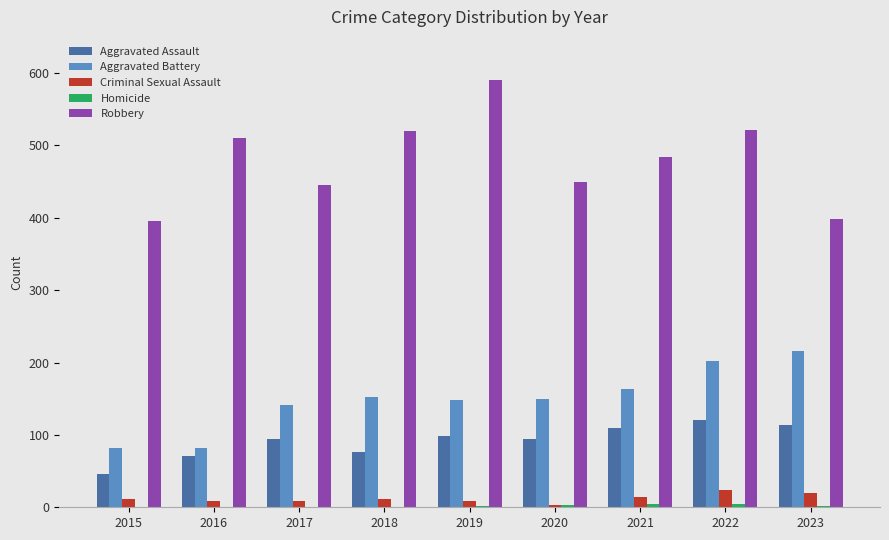

Are the bars horizontal?

No